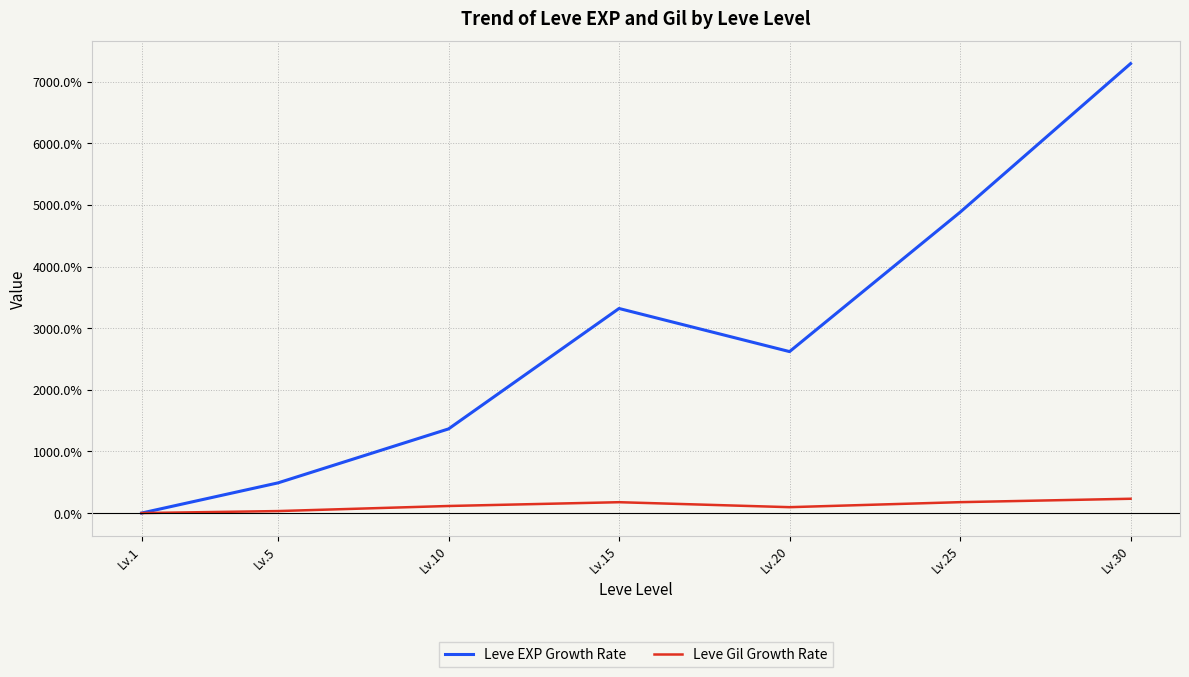

Is the value of Leve Gil Growth Rate at Lv.25 greater than the value of Leve EXP Growth Rate at Lv.30?

No